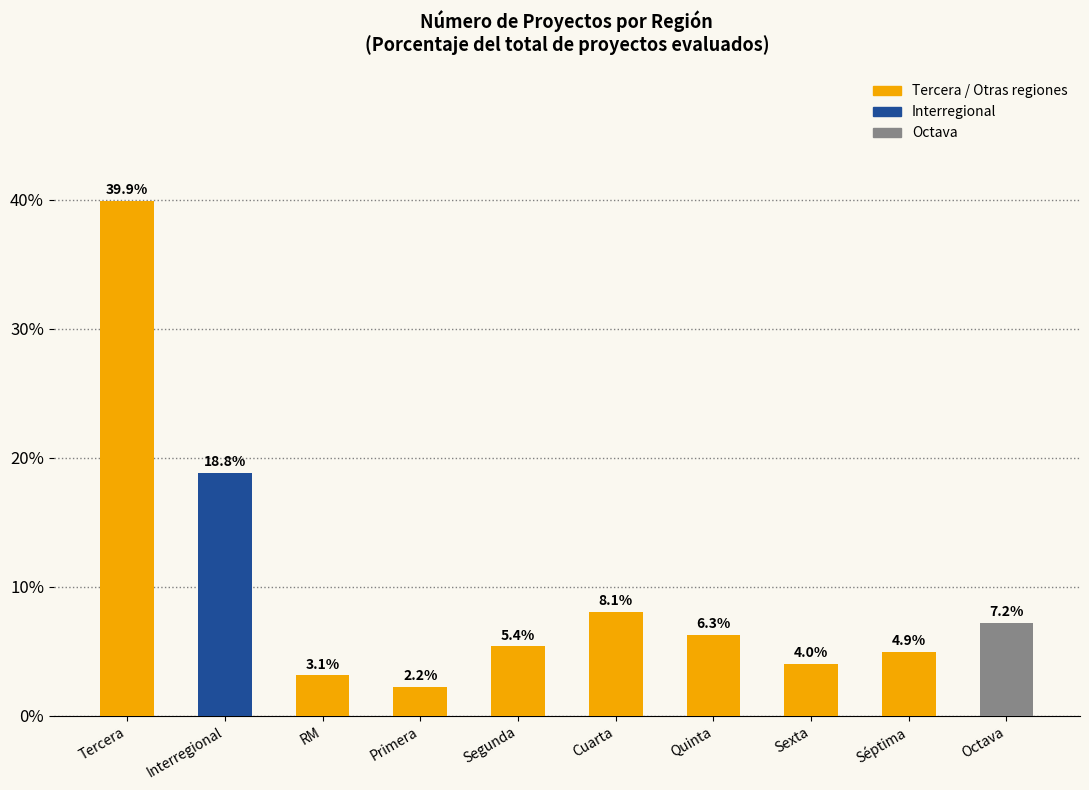

What is the label of the 8th bar from the right?

RM